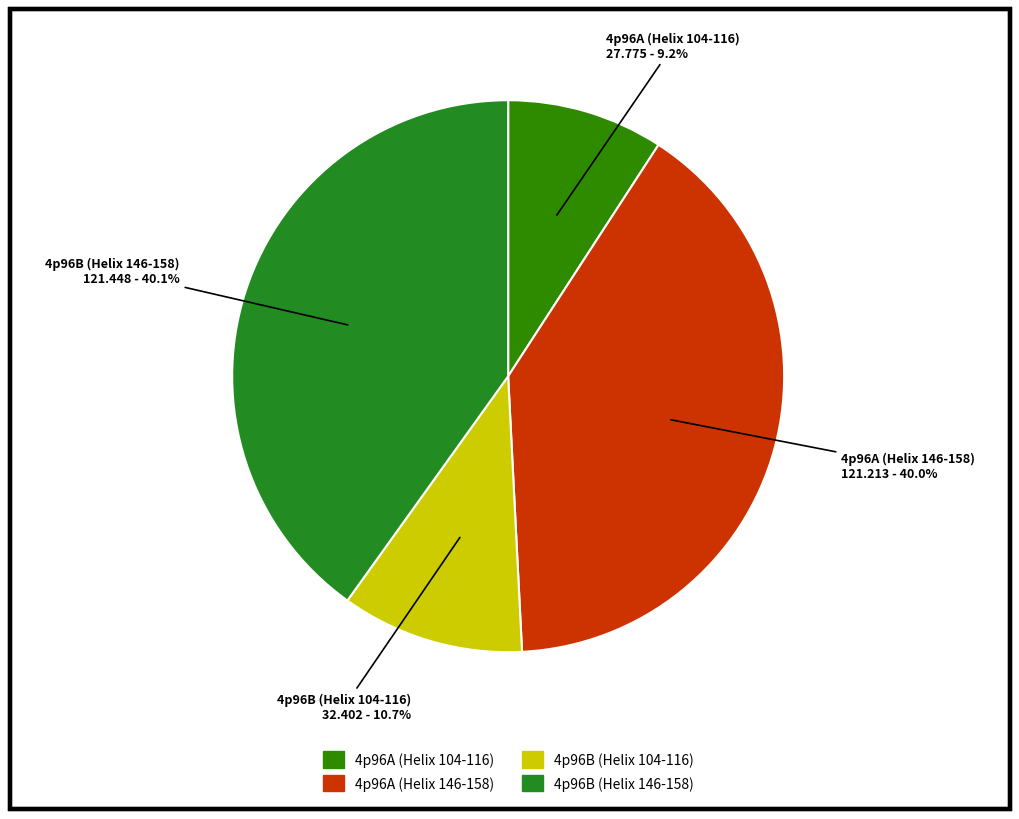

To the nearest percent, what is the combined percentage of 4p96B (Helix 104-116) and 4p96B (Helix 146-158)?

51%